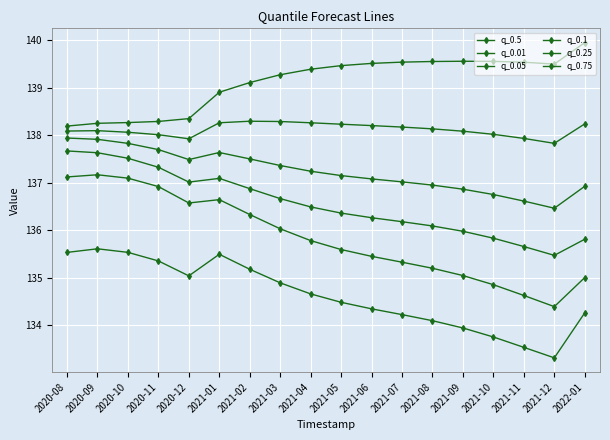

What is the sum of all q_0.75 values?

2504.1